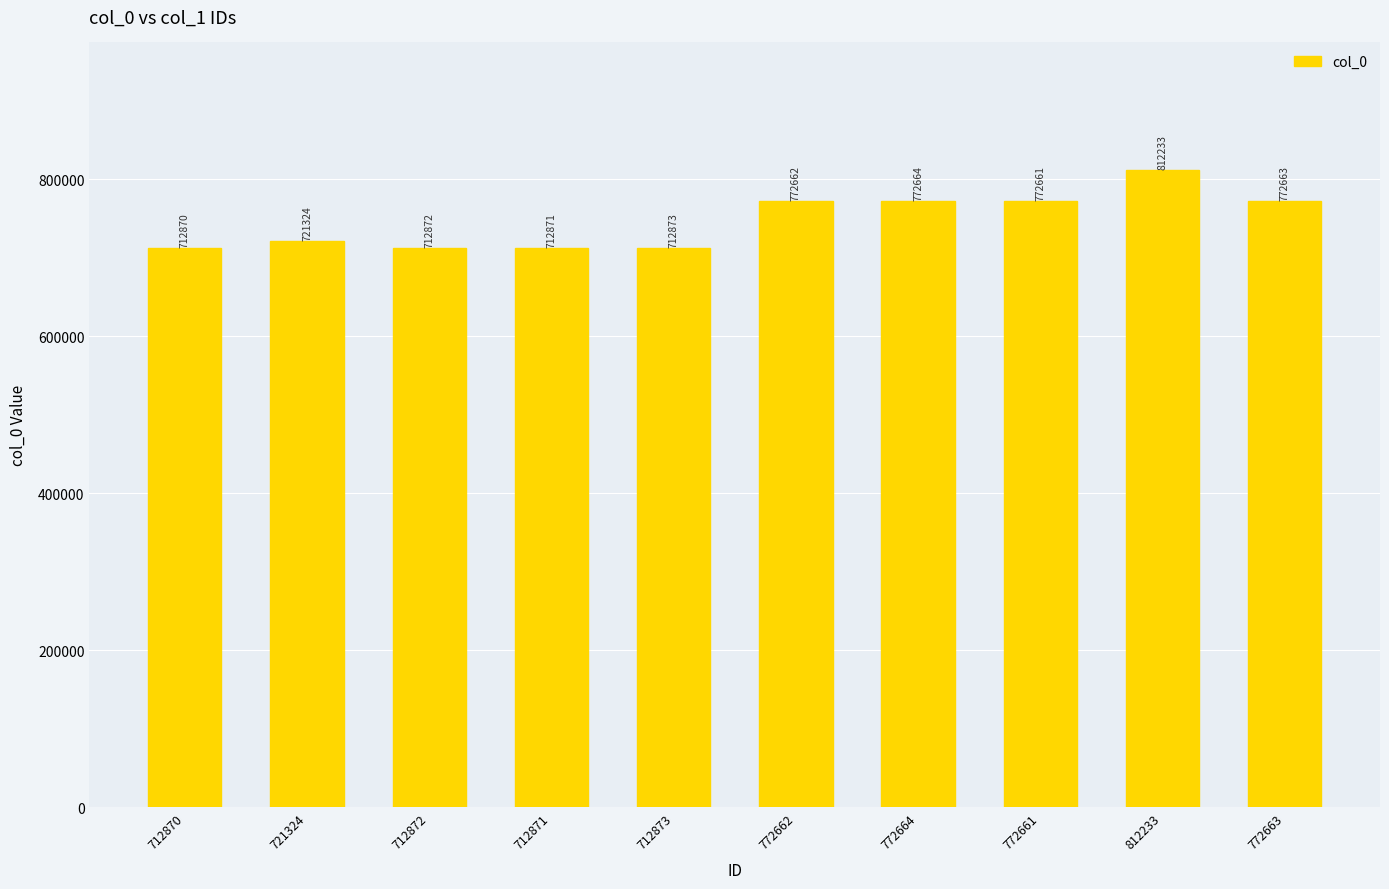

Which label corresponds to the largest value in the chart?

812233